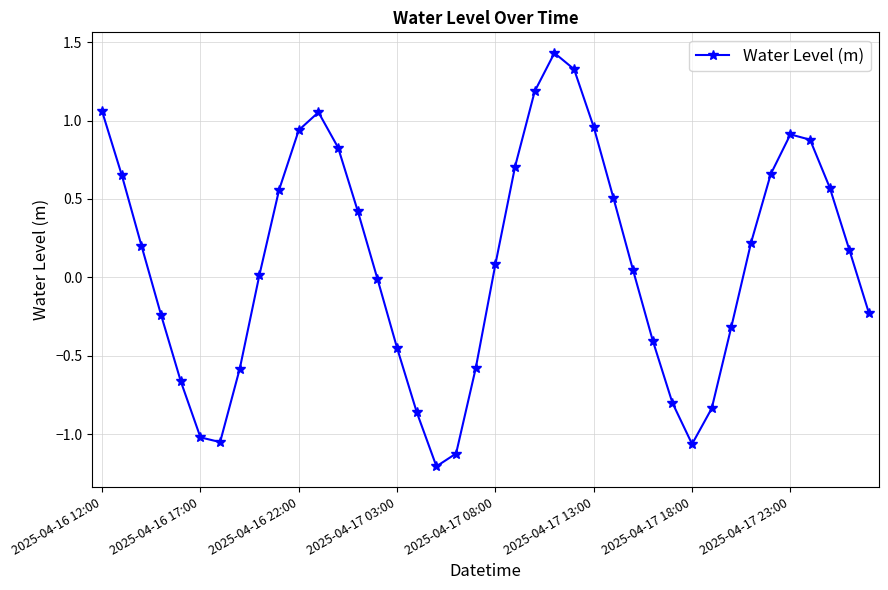

What is the smallest value displayed?

-1.2